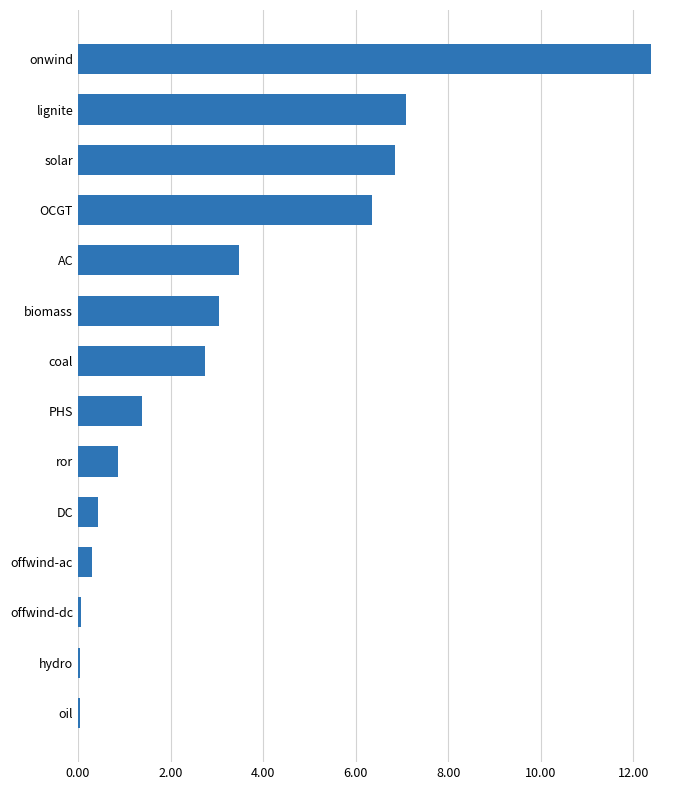

Is it true that the value at onwind is 4.1?

False